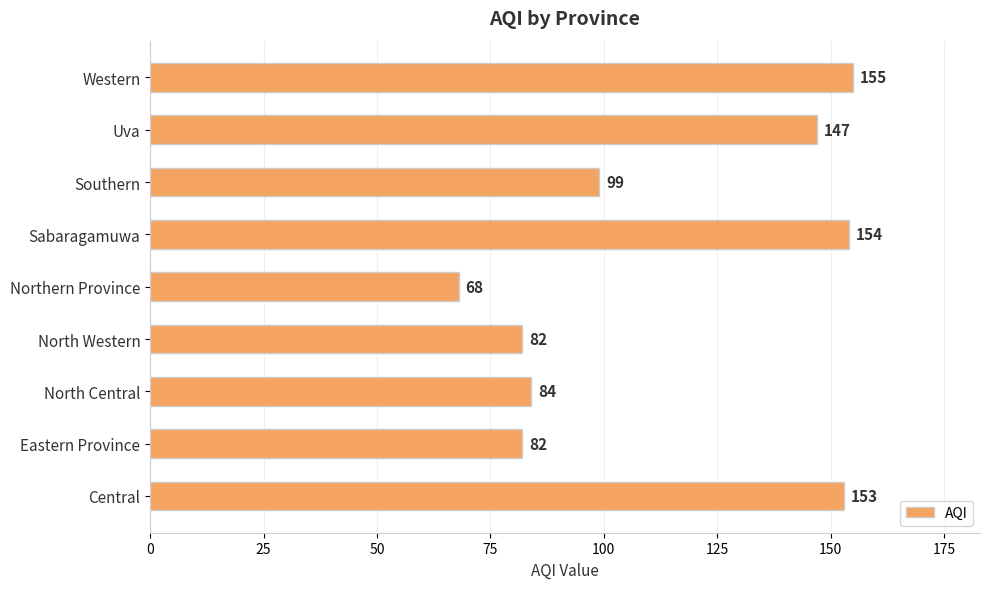

The chart shows a value of 154 at Sabaragamuwa. True or false?

True